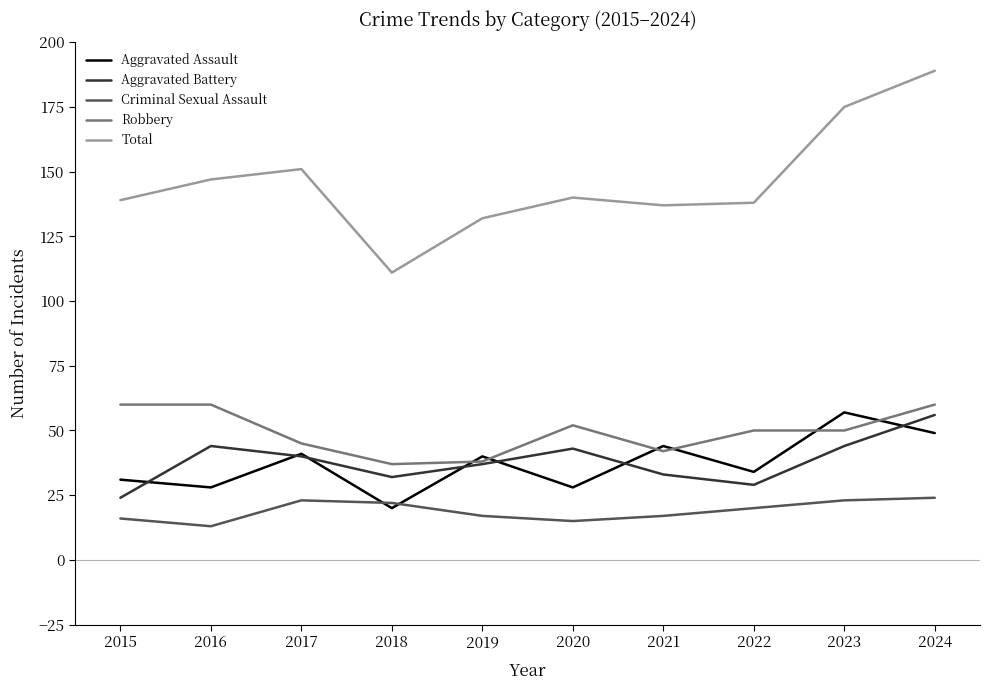

The Aggravated Battery series shows 56 at 2024. True or false?

True